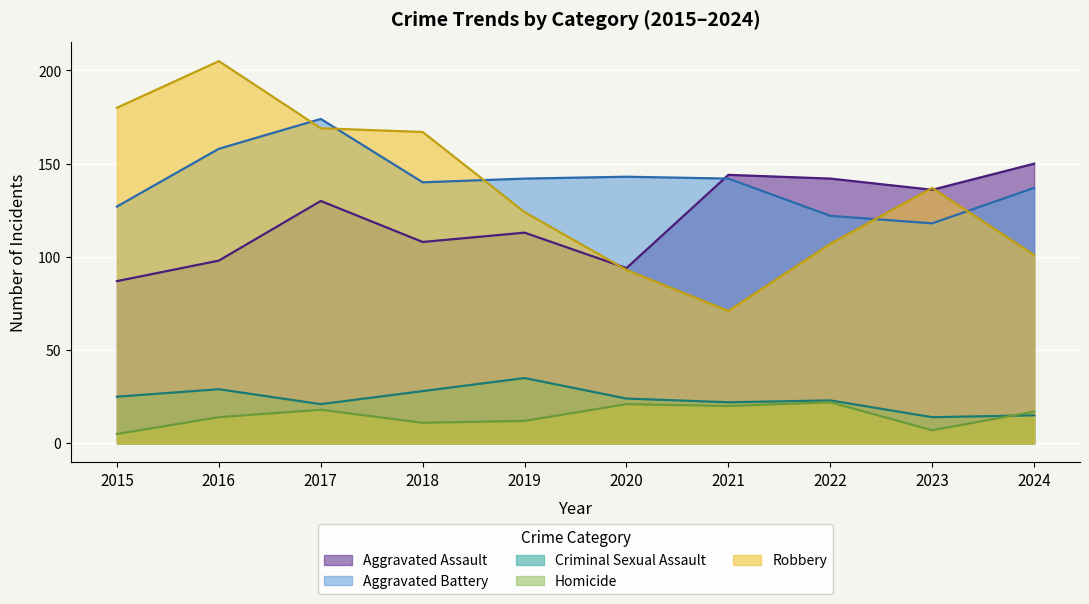

The Homicide series shows 12 at 2023. True or false?

False